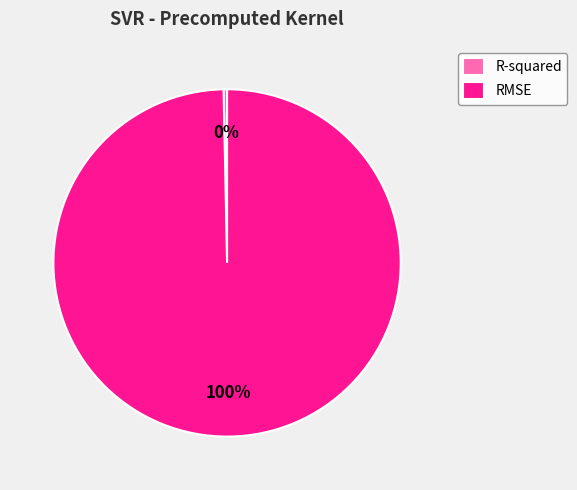

How many slices are in this pie chart?

2